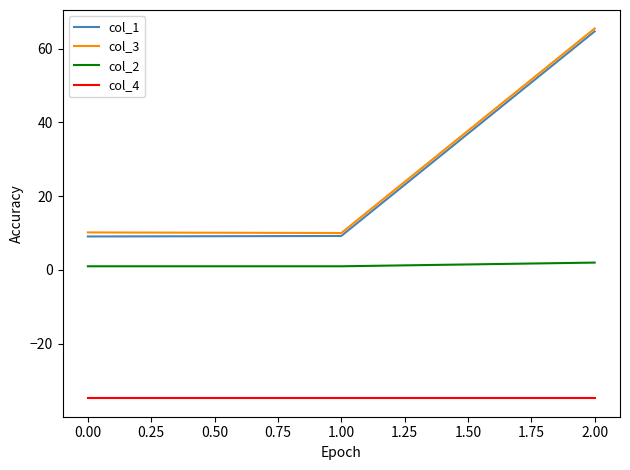

Which series has the largest total across all categories?

col_3